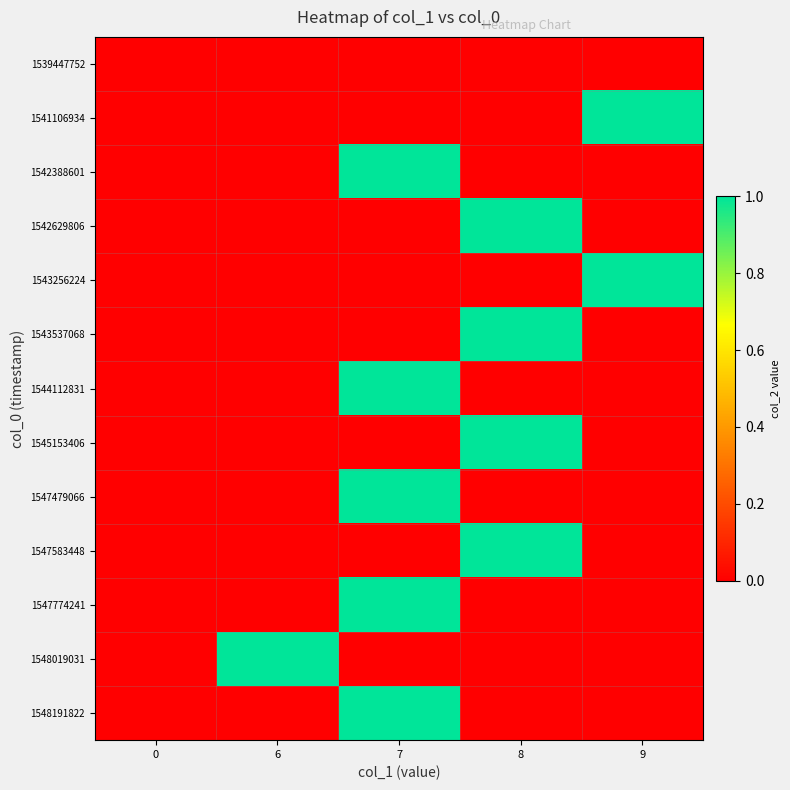

At which category is the sum across all series the highest?

7